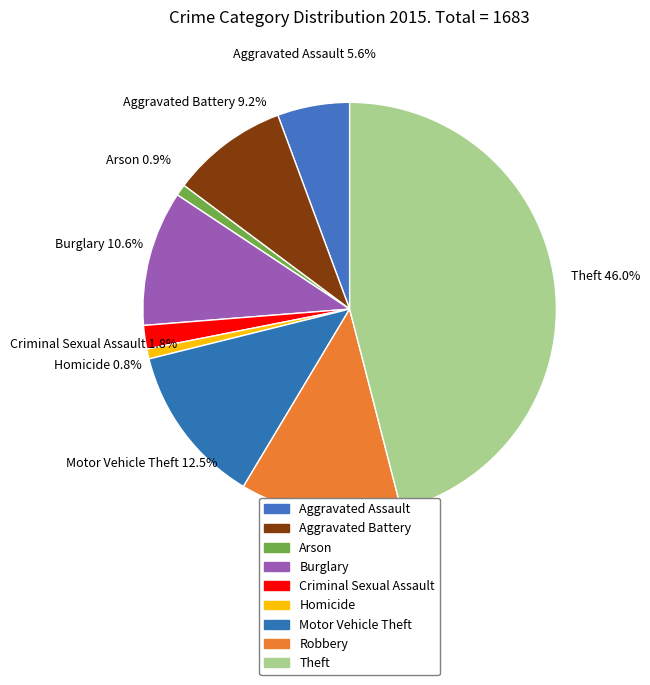

To the nearest percent, what is the difference between the largest and smallest slice percentages?

45%